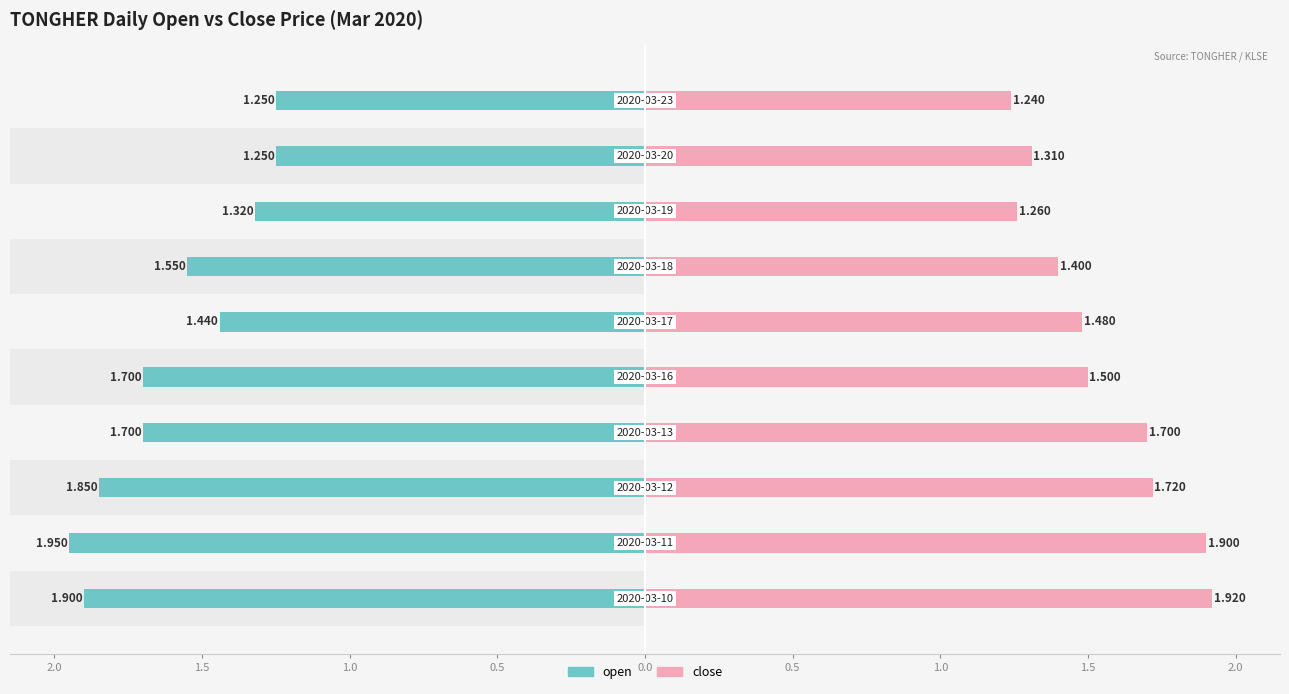

What is the total value across all series at 2020-03-20?

2.6